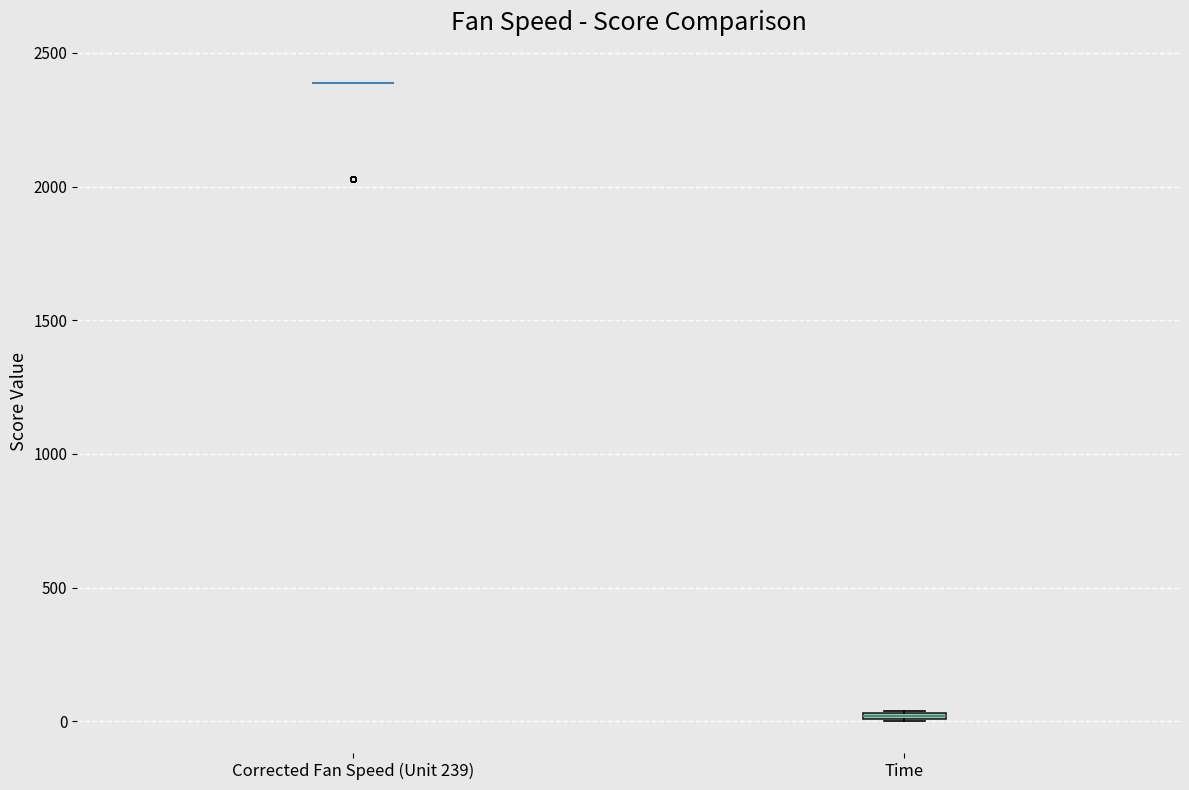

Where is the lower edge of the box for Time on the y-axis? The values are not printed on the chart, so give them approximately, as read against the axis.

0